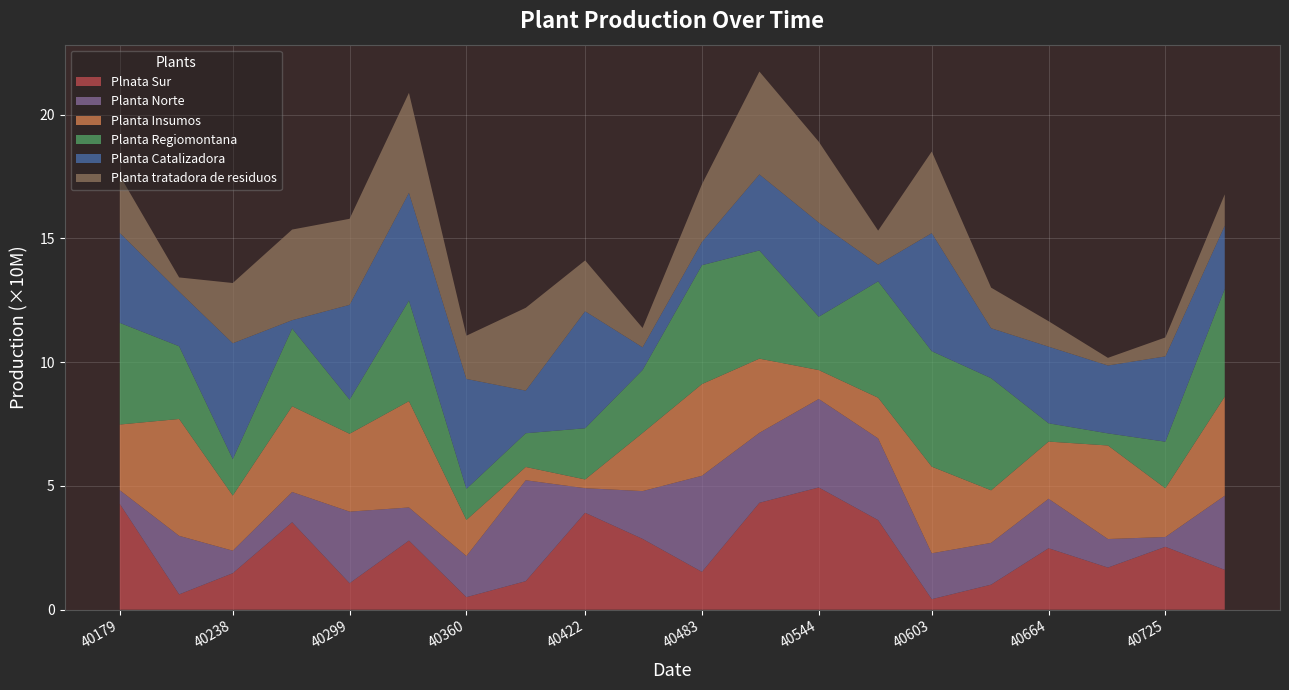

Reading right to left, extract all data points from this chart.

Plnata Sur: 40756=16108303	40725=25428231	40695=17027154	40664=24833036	40634=10131636	40603=4260775	40575=36200279	40544=49390525	40513=43201868	40483=15292982	40452=28619939	40422=39170864	40391=11542842	40360=5070700	40330=27933172	40299=10707525	40269=35338839	40238=14752498	40210=6196116	40179=42749725
Planta Norte: 40756=29945353	40725=3960545	40695=11534842	40664=19991903	40634=16884045	40603=18537103	40575=33005886	40544=35748523	40513=28264499	40483=38829122	40452=19303028	40422=9927702	40391=40758886	40360=16617095	40330=13376354	40299=28926799	40269=12215383	40238=9098351	40210=23658138	40179=5527579
Planta Insumos: 40756=40031726	40725=19667107	40695=37788003	40664=23094427	40634=21217316	40603=35000179	40575=16430589	40544=11667595	40513=29958947	40483=37029601	40452=23479790	40422=3532293	40391=5363451	40360=14585540	40330=42938895	40299=31443693	40269=34634140	40238=22258651	40210=47201937	40179=26535285
Planta Regiomontana: 40756=43491315	40725=18826313	40695=4885794	40664=7386010	40634=45302560	40603=46632390	40575=46998937	40544=21539882	40513=43706927	40483=48022232	40452=25438177	40422=20679208	40391=13622043	40360=12535957	40330=40653434	40299=13790747	40269=31404537	40238=14709275	40210=29367235	40179=41063214
Planta Catalizadora: 40756=25560267	40725=34454296	40695=27421409	40664=30960501	40634=20176328	40603=47702120	40575=6761680	40544=38050164	40513=30717370	40483=9391205	40452=9161078	40422=47253821	40391=17218345	40360=44422339	40330=43512644	40299=38293287	40269=3366567	40238=46823252	40210=22081002	40179=36333661
Planta tratadora de residuos: 40756=12660589	40725=7655410	40695=3088589	40664=10286625	40634=16391752	40603=32957720	40575=13731401	40544=32657834	40513=41536292	40483=23292178	40452=7812318	40422=20540328	40391=33462582	40360=17456253	40330=40382992	40299=34751431	40269=36605696	40238=24336442	40210=5724272	40179=23186468